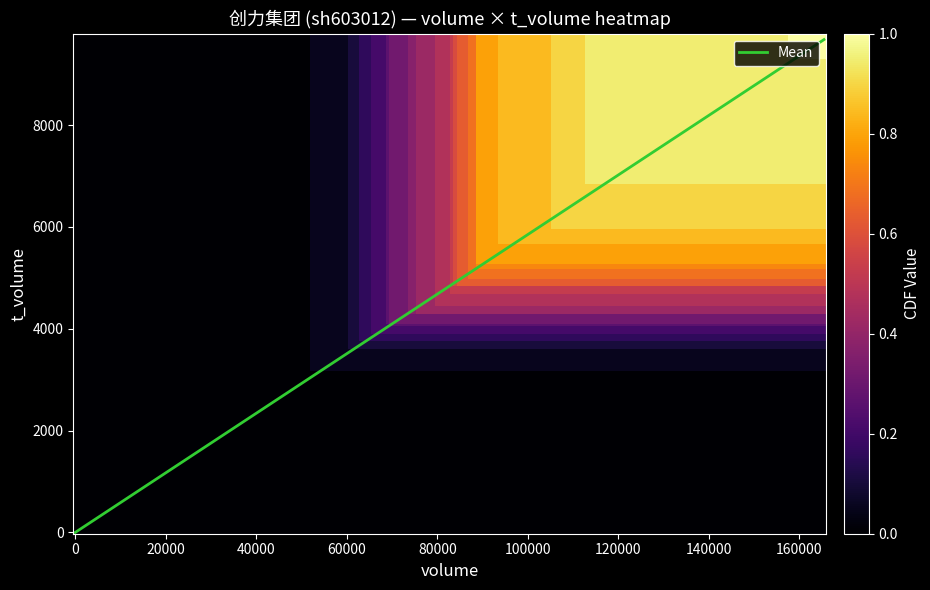

What is the maximum value shown in the chart?

9677.7